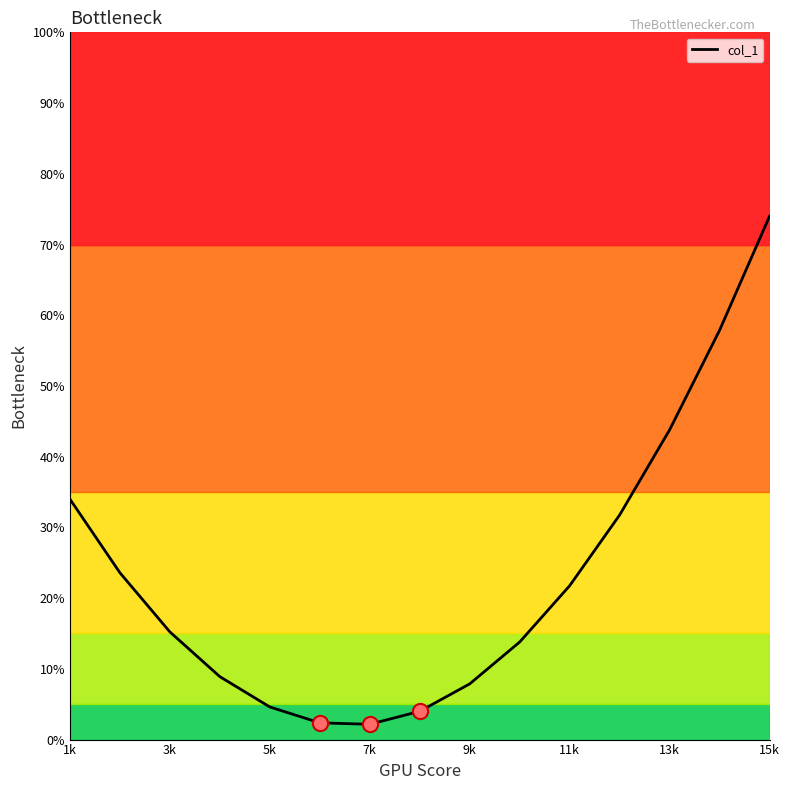

What is the smallest value displayed?

2.2